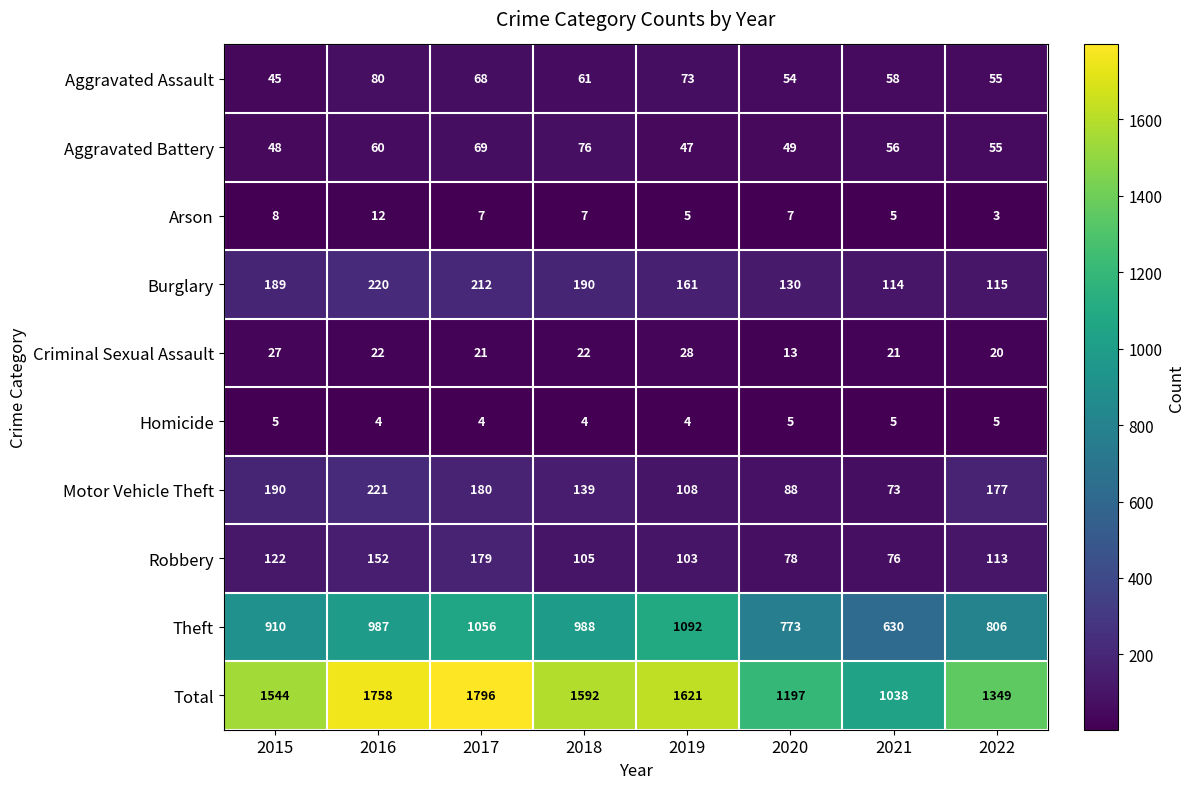

Count the number of categories in the chart.

8